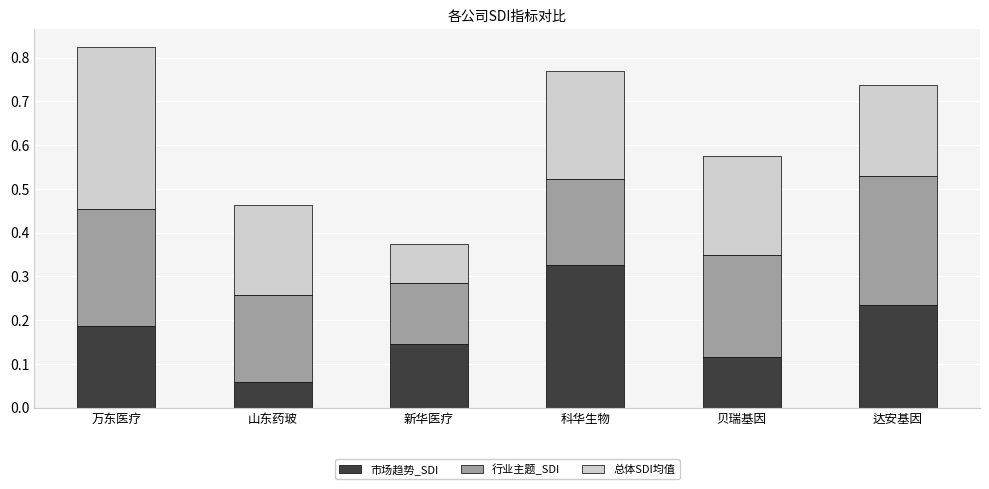

The value of 市场趋势_SDI at 贝瑞基因 is 0.0. True or false?

False